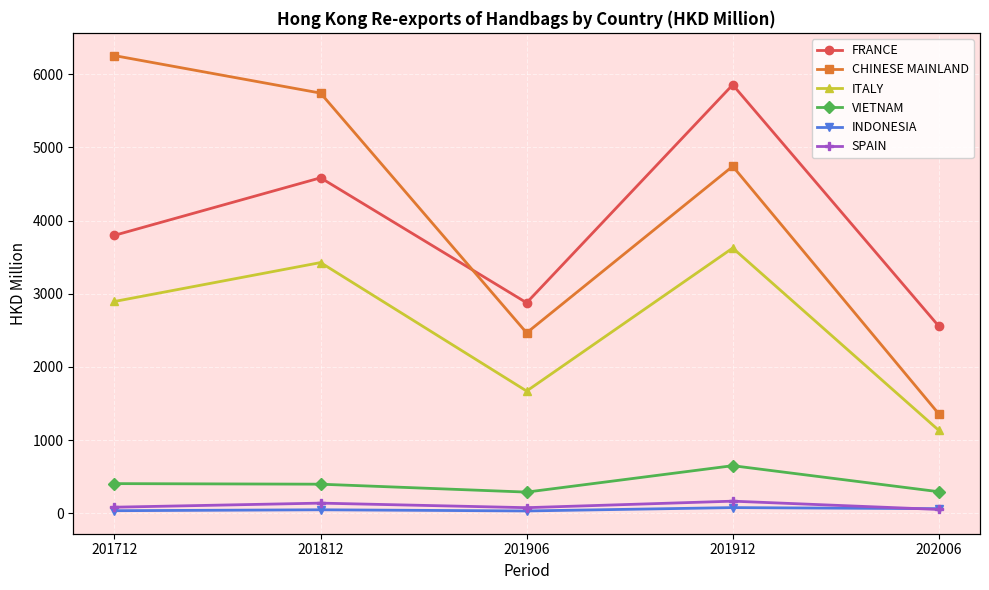

Where is the first local minimum for CHINESE MAINLAND?

201906